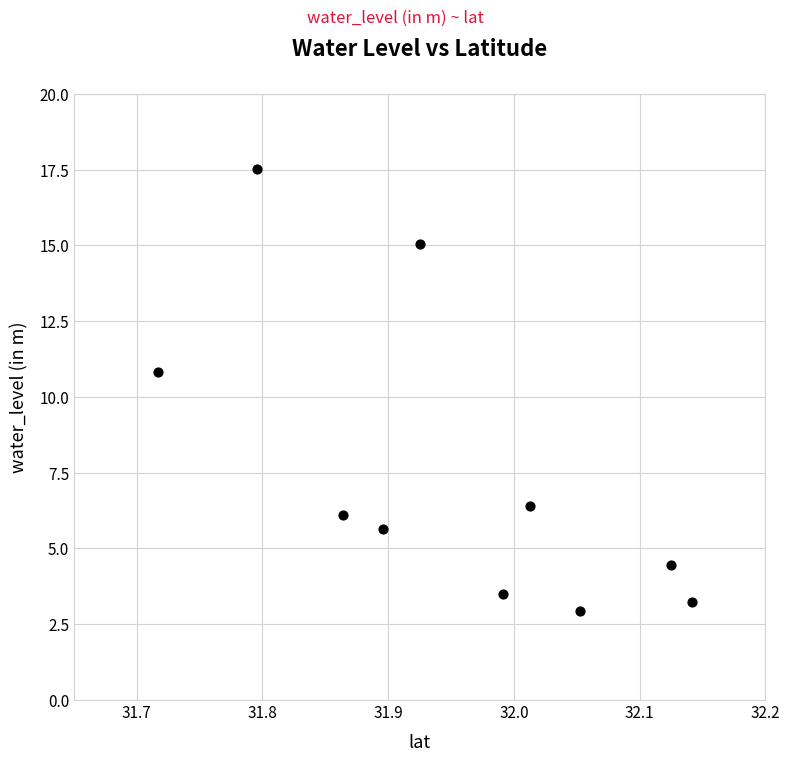

What Y value in the scatter plot is closest to 10?

10.8